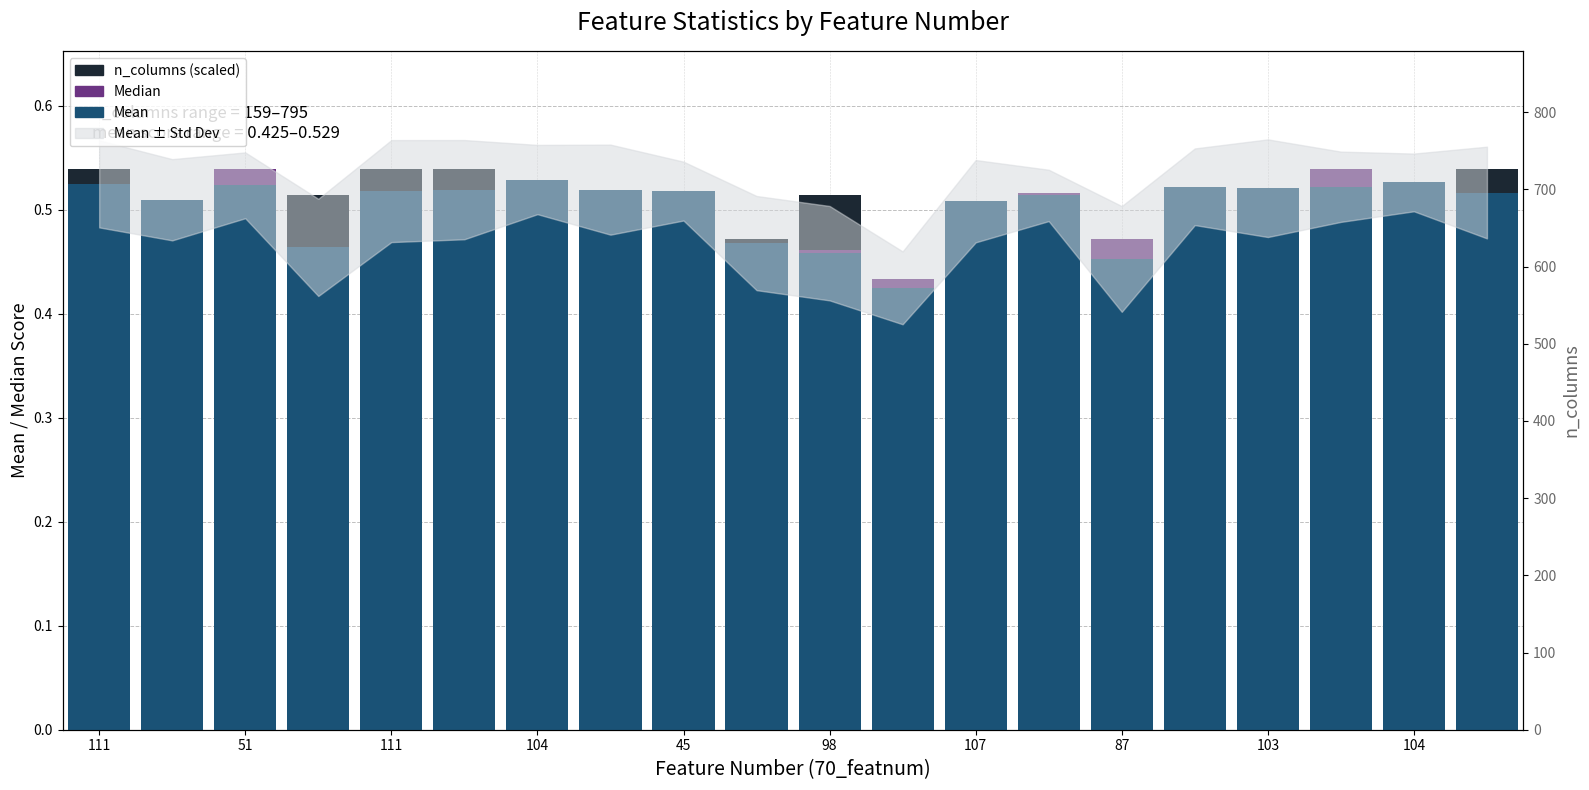

Are the bars horizontal?

No